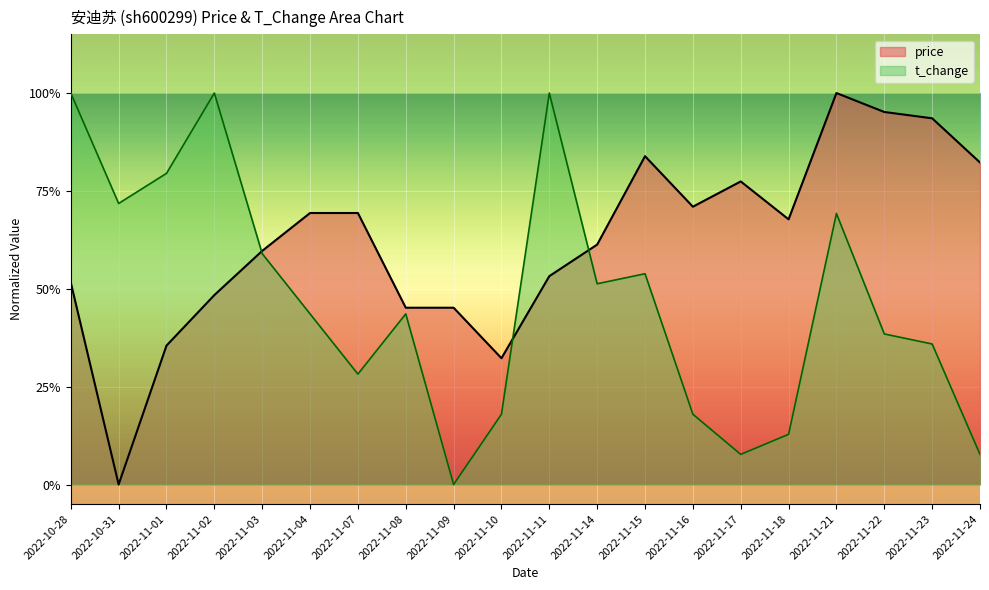

After their last crossing, which series has the higher values: t_change or price?

price